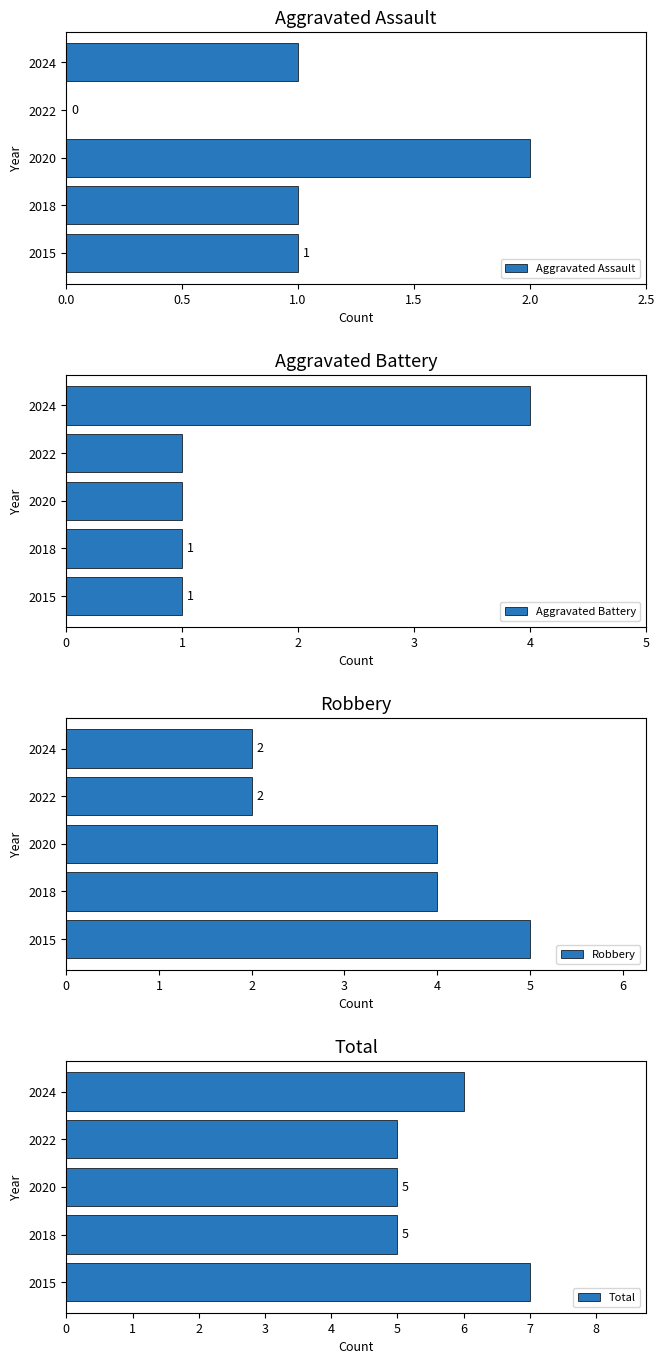

What is the sum of all Aggravated Assault values?

5